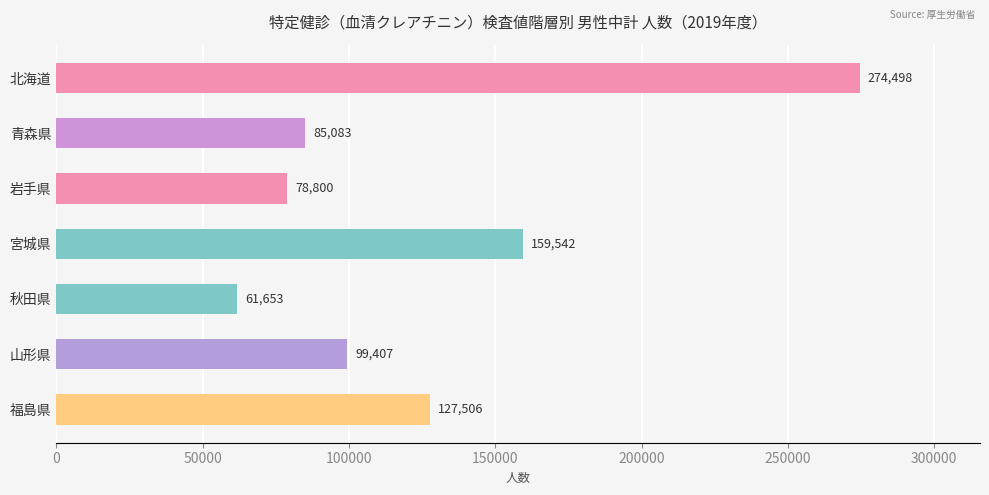

How many distinct data groups are displayed?

1